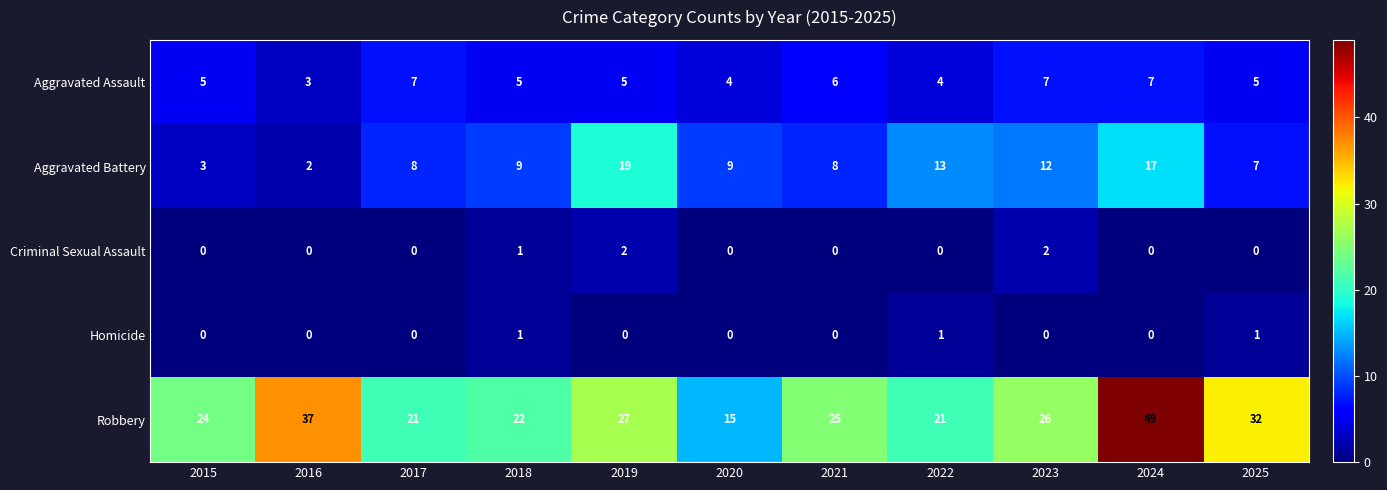

What is the sum of all Criminal Sexual Assault values?

5